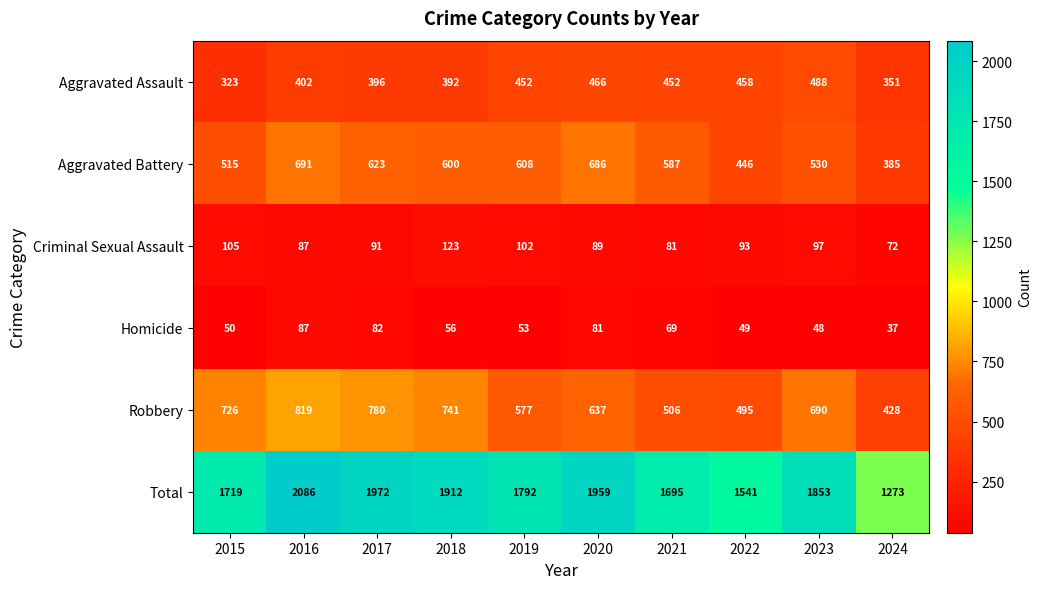

At which label does Criminal Sexual Assault reach its minimum?

2024